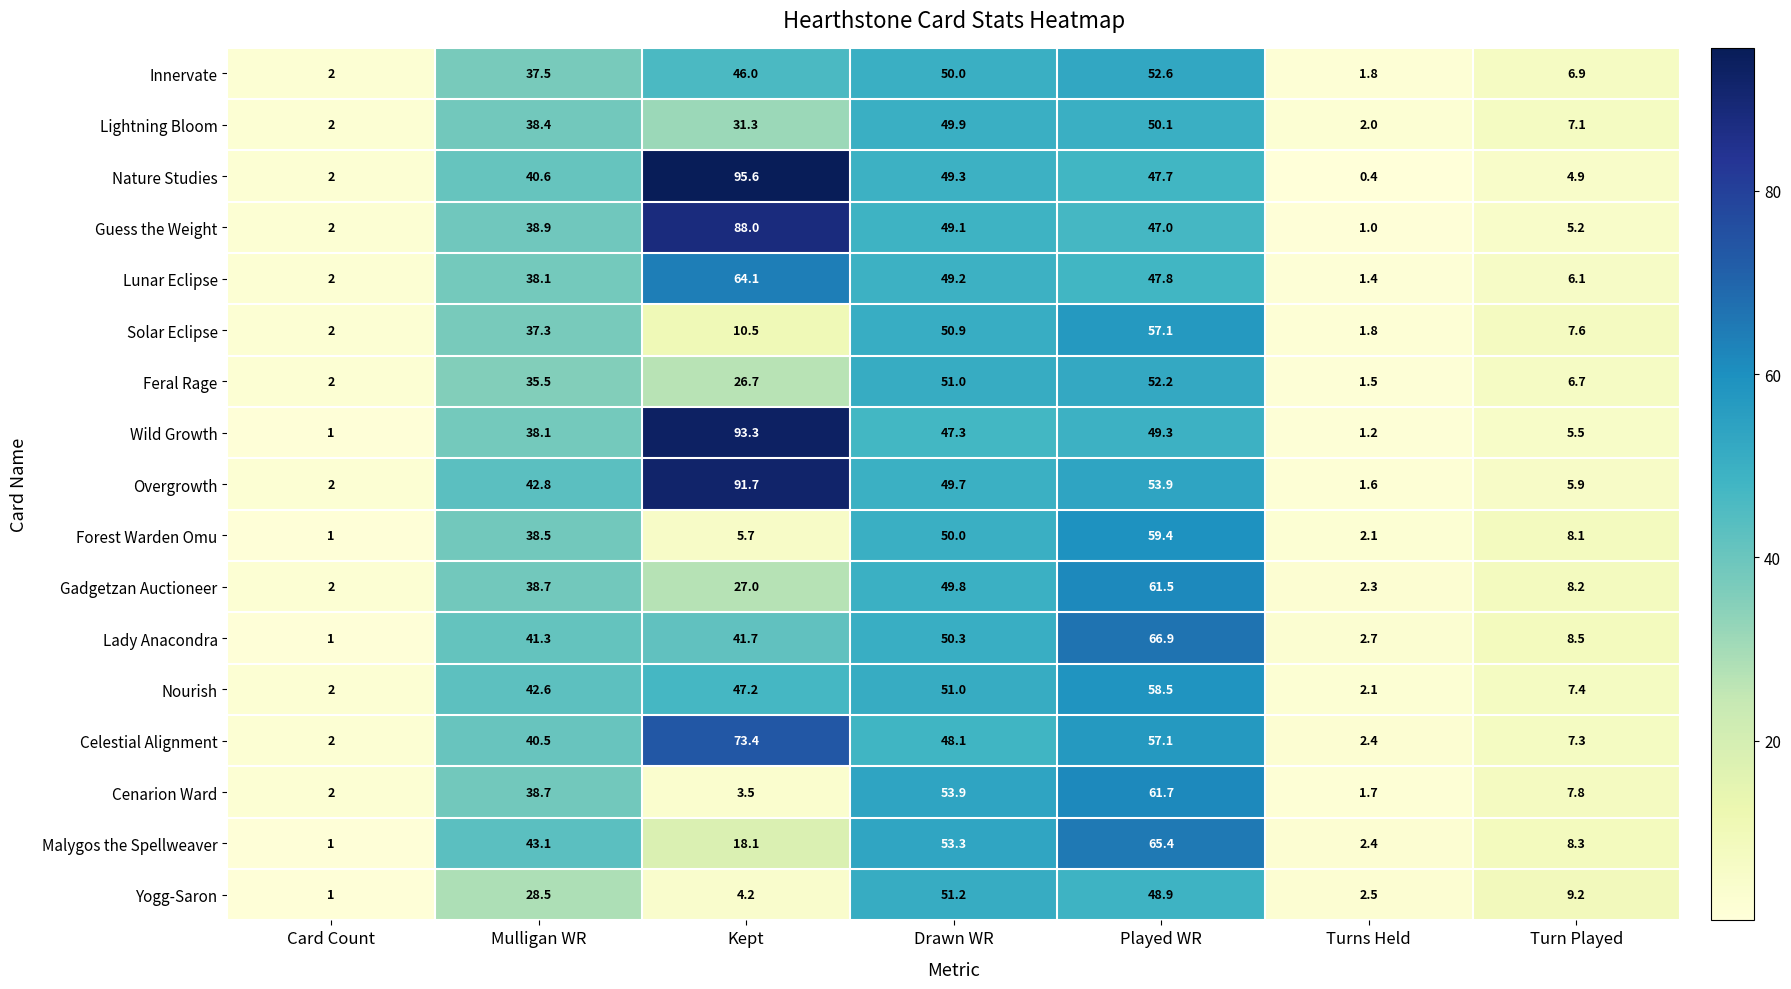

The value of Solar Eclipse at Card Count is 2.0. True or false?

True